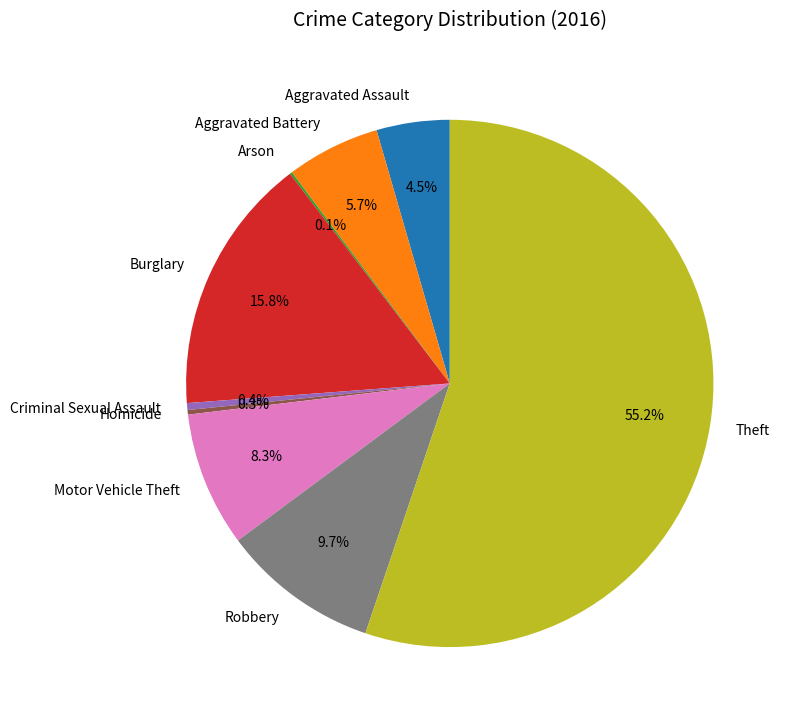

Is it true that Burglary is 28% of the pie?

False